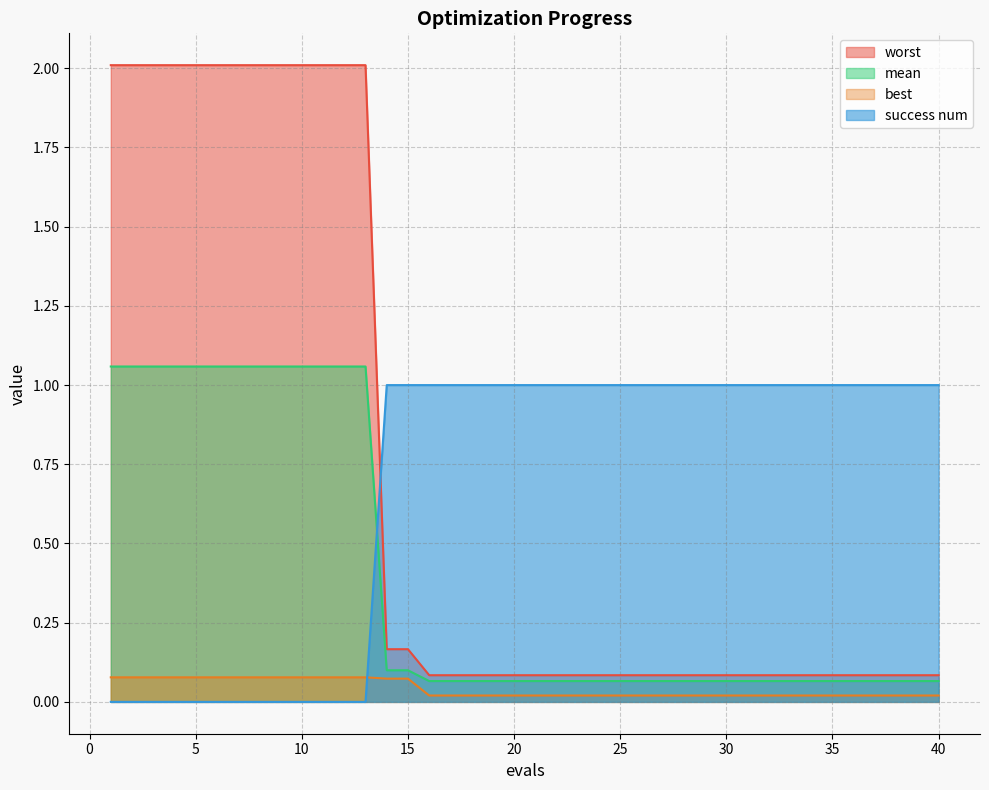

What is the sum of all success num values?

27.0